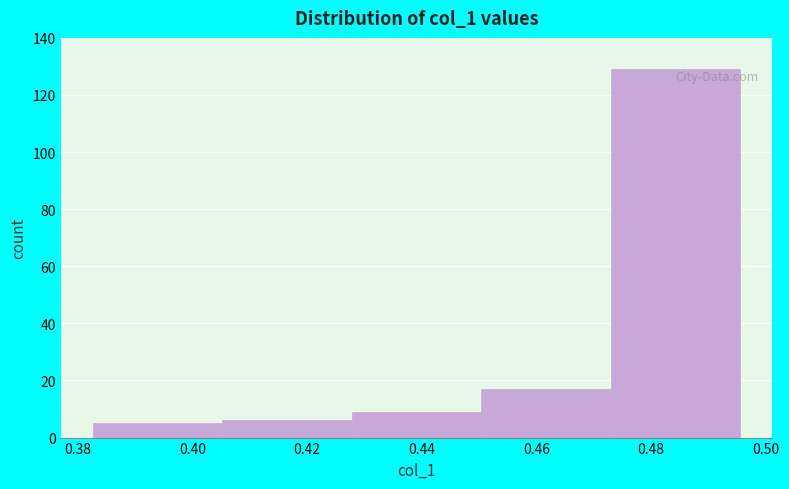

Over which range of the x-axis is the bar tallest?

0.472 to 0.496